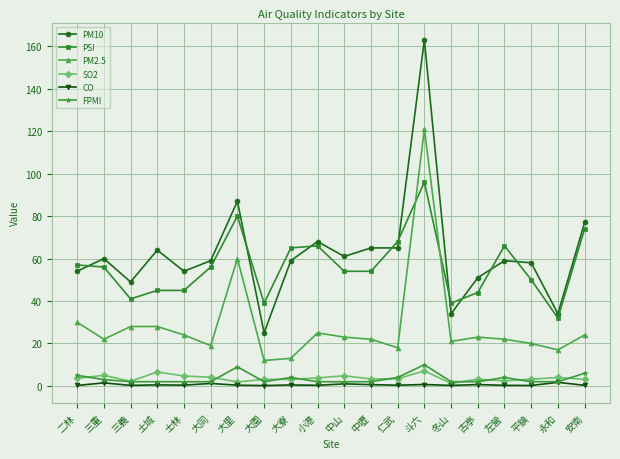

What is the difference between the maximum and minimum values in the FPMI series?

8.0